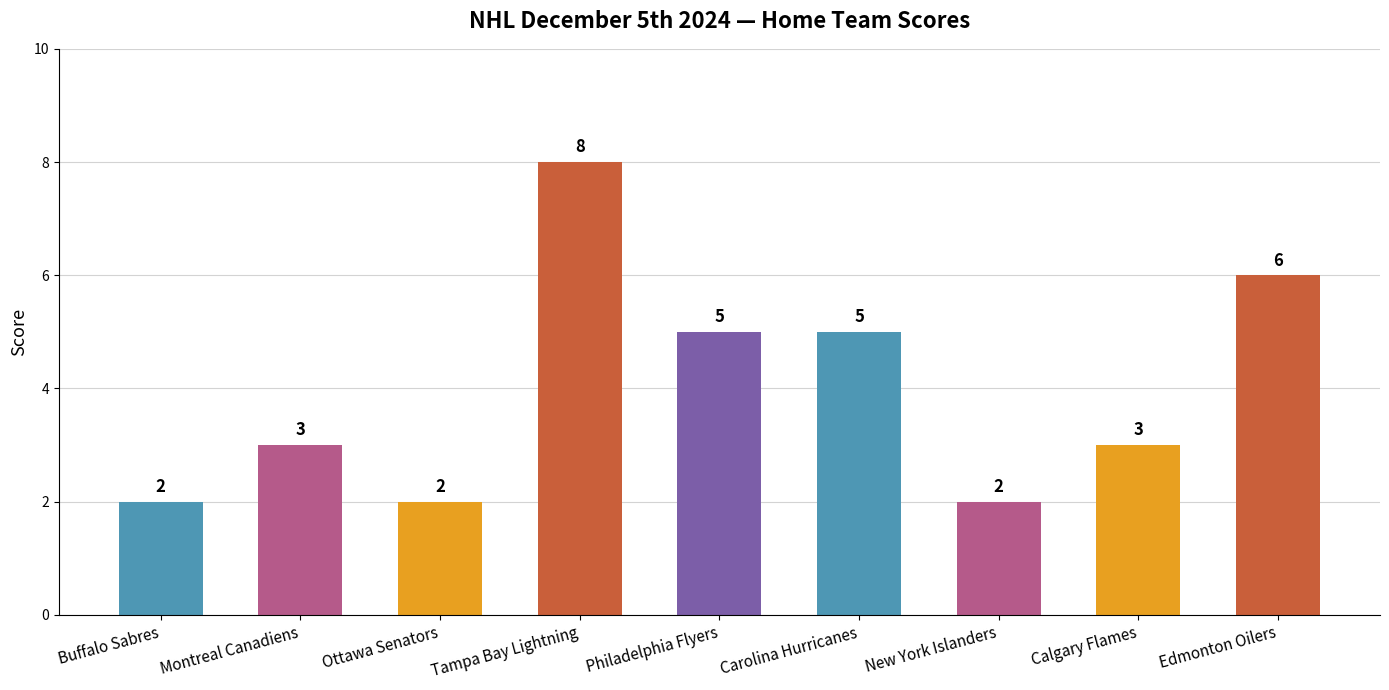

At which category does the chart reach its peak across all series?

Tampa Bay Lightning